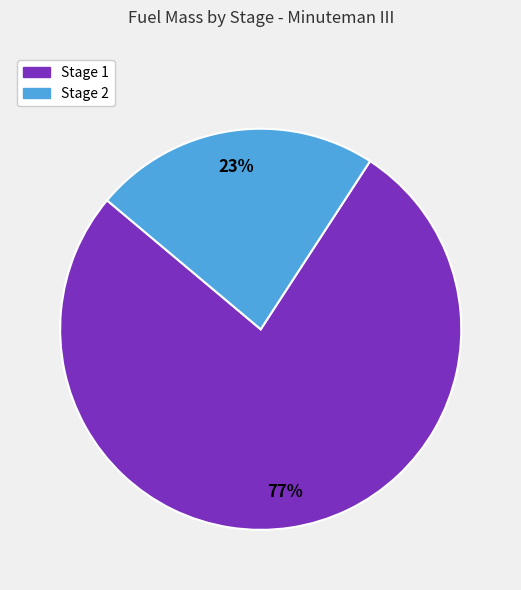

How many segments does this pie chart have?

2